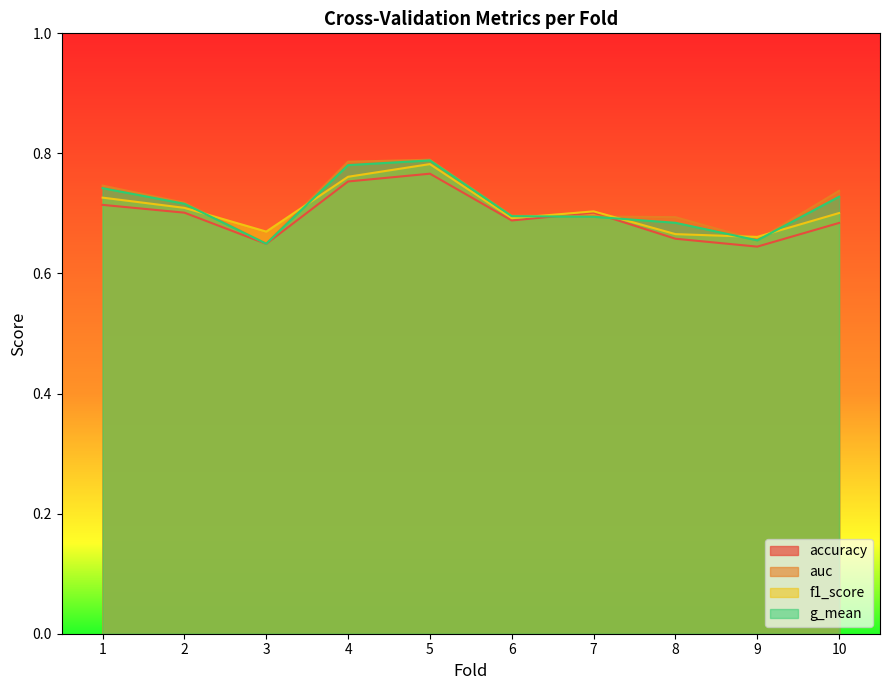

Count the accuracy values in the range 0 to 1.

10